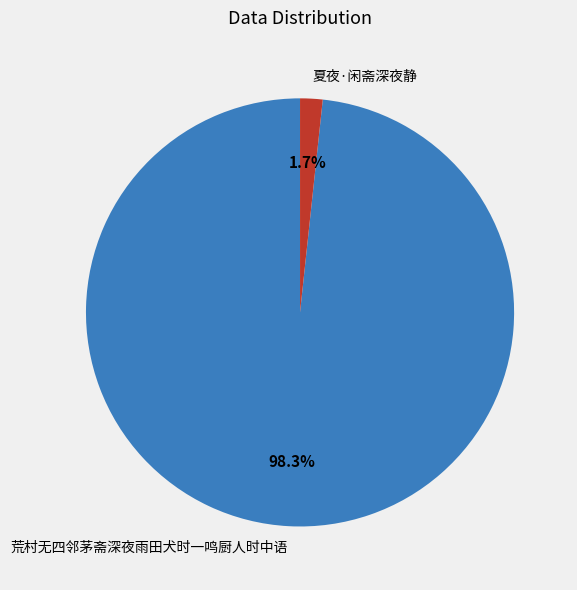

Count the number of slices in the pie.

2